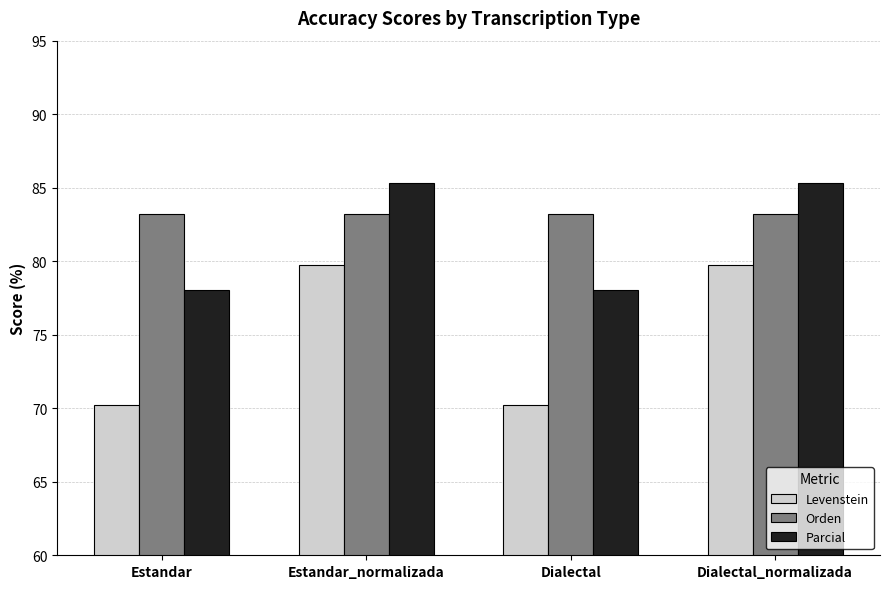

How many series are shown in this chart?

3